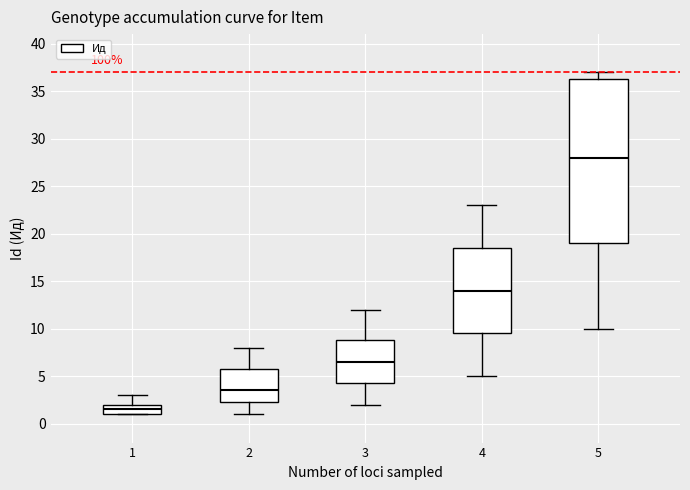

Reading left to right, read every box against the y-axis: the position of its median line, the range the box covers, and the ends of its whiskers. The values are not printed on the chart, so give them approximately, as read against the axis.

1: median 1.5, box 1.0 to 2.0, whiskers 1.0 to 3.0
2: median 3.5, box 2.5 to 6.0, whiskers 1.0 to 8.0
3: median 6.5, box 4.5 to 9.0, whiskers 2.0 to 12.0
4: median 14.0, box 9.5 to 18.5, whiskers 5.0 to 23.0
5: median 28.0, box 19.0 to 36.5, whiskers 10.0 to 37.0